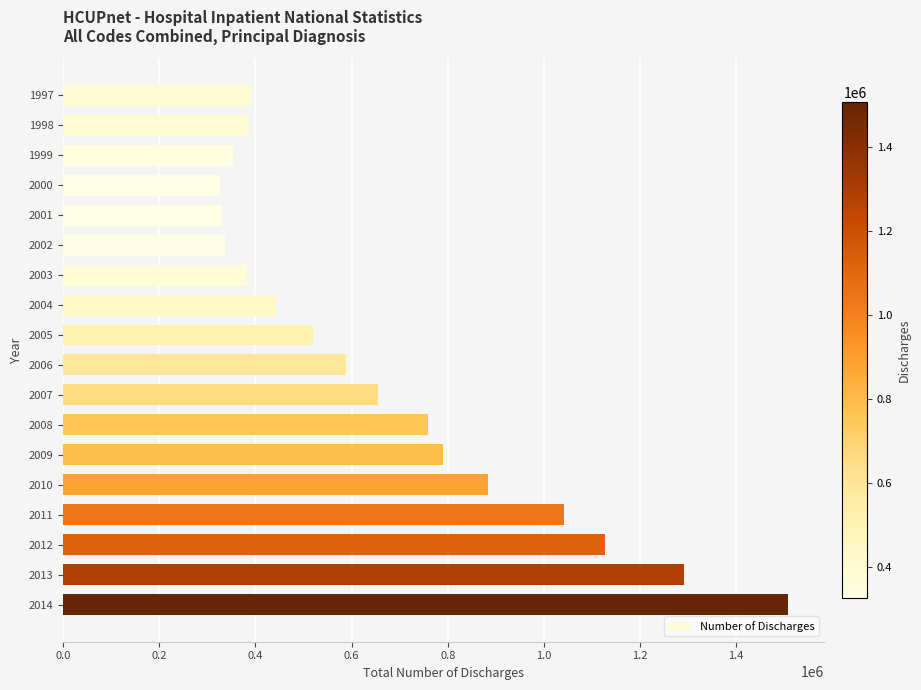

Is it true that the value at 2008 is 759644.2?

True